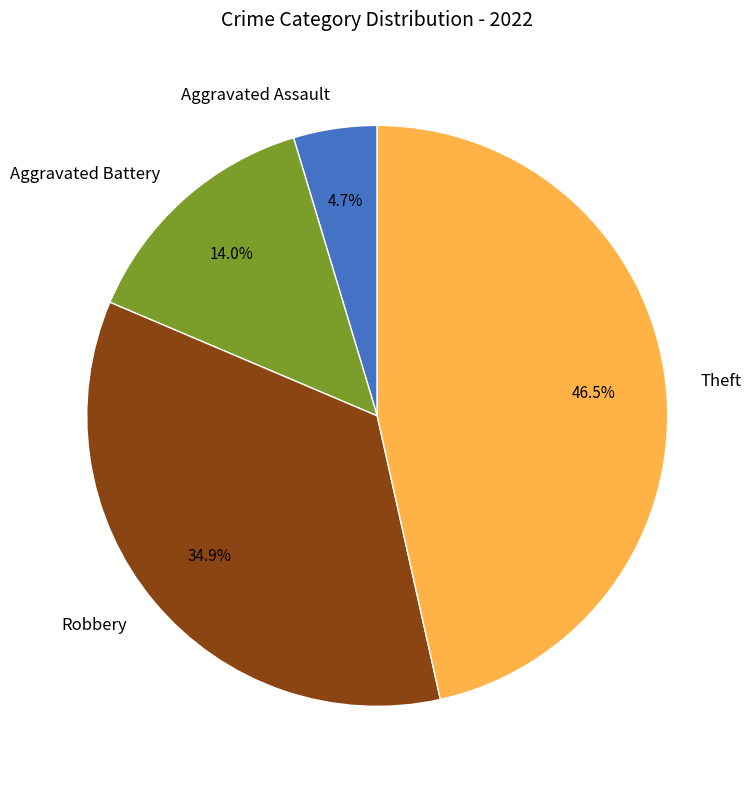

True or false: Aggravated Battery accounts for 27% of the total.

False